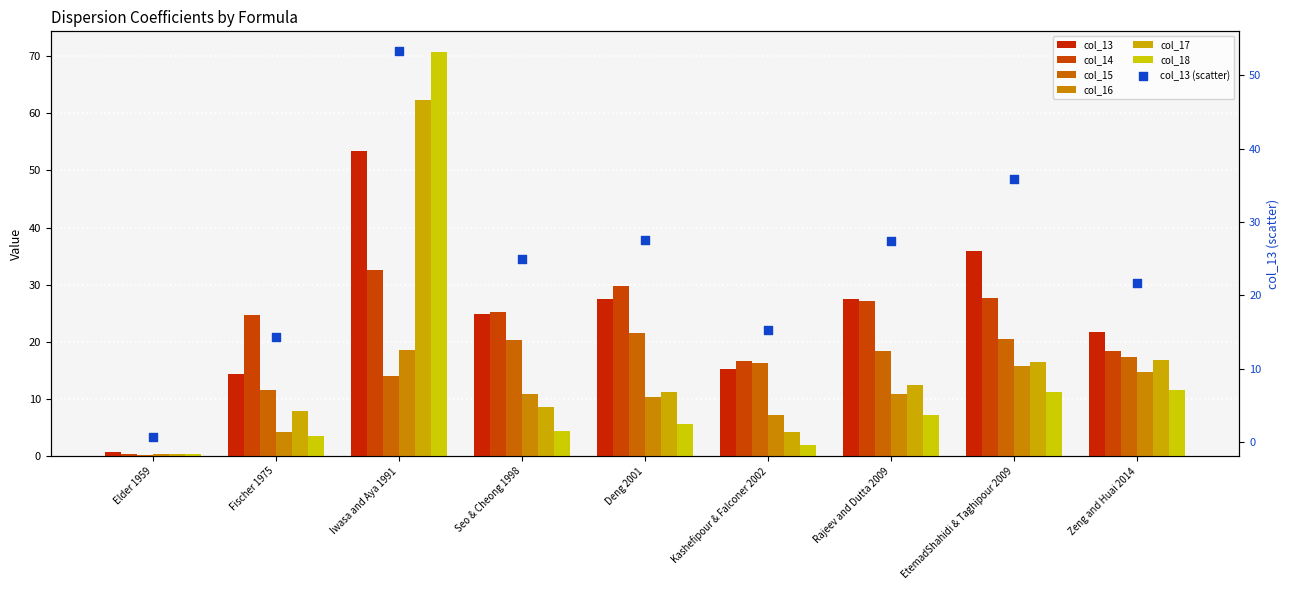

Is the value of col_17 at Kashefipour & Falconer 2002 greater than the value of col_16 at Seo & Cheong 1998?

No